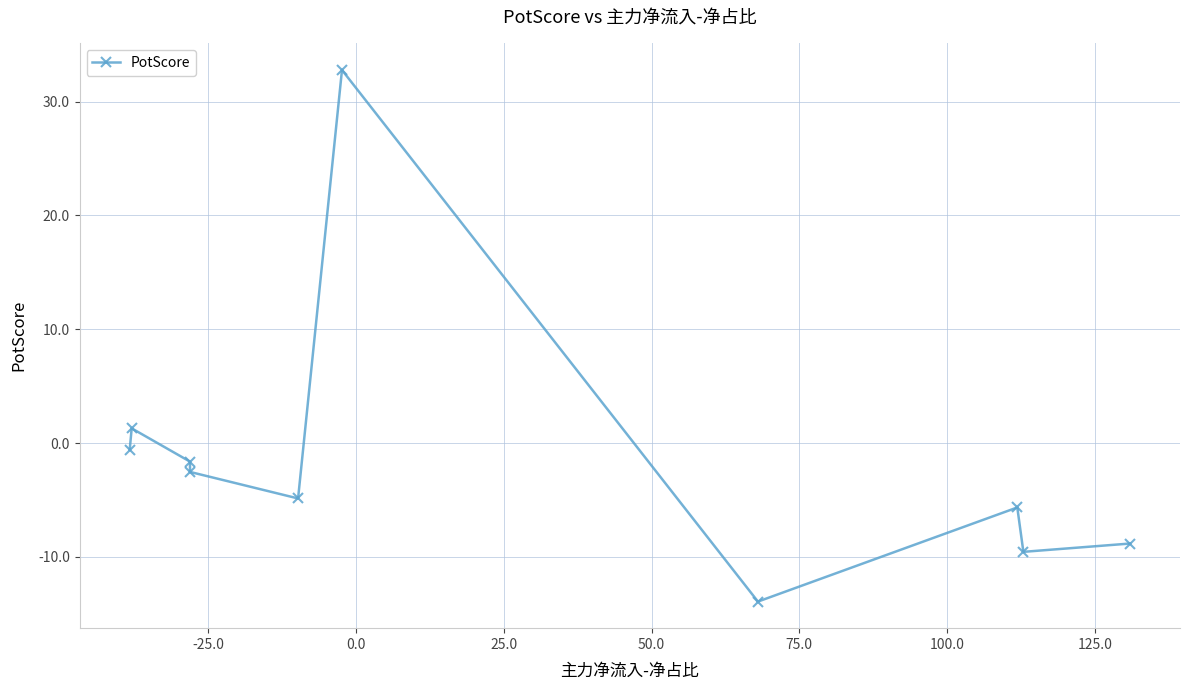

What is the value of the 2nd point from the left?

1.3